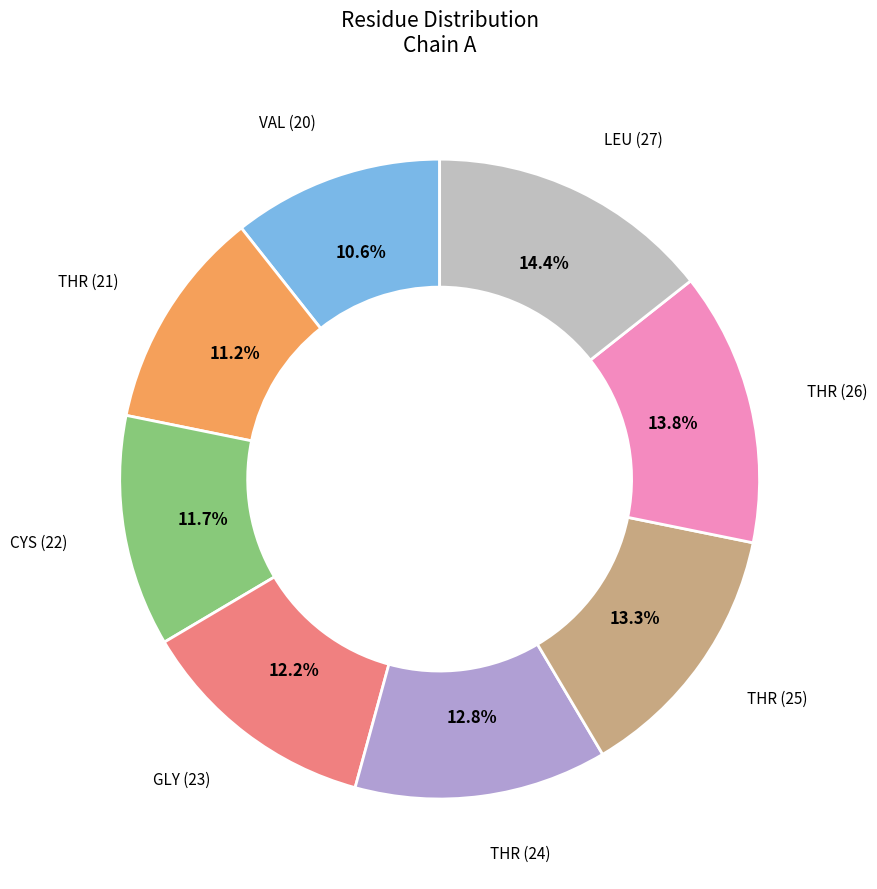

Which has a higher value, THR (25) or GLY (23)?

THR (25)